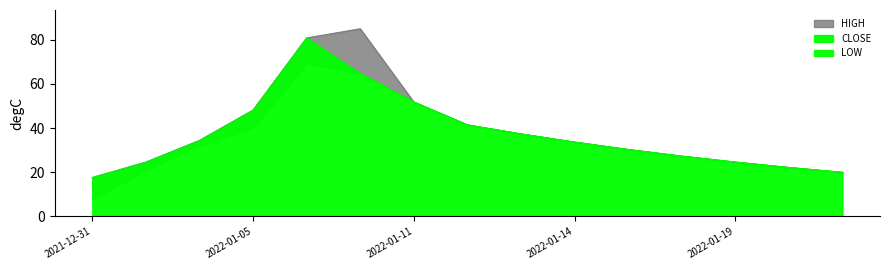

What is the total value across all series at 2022-01-12?

124.4